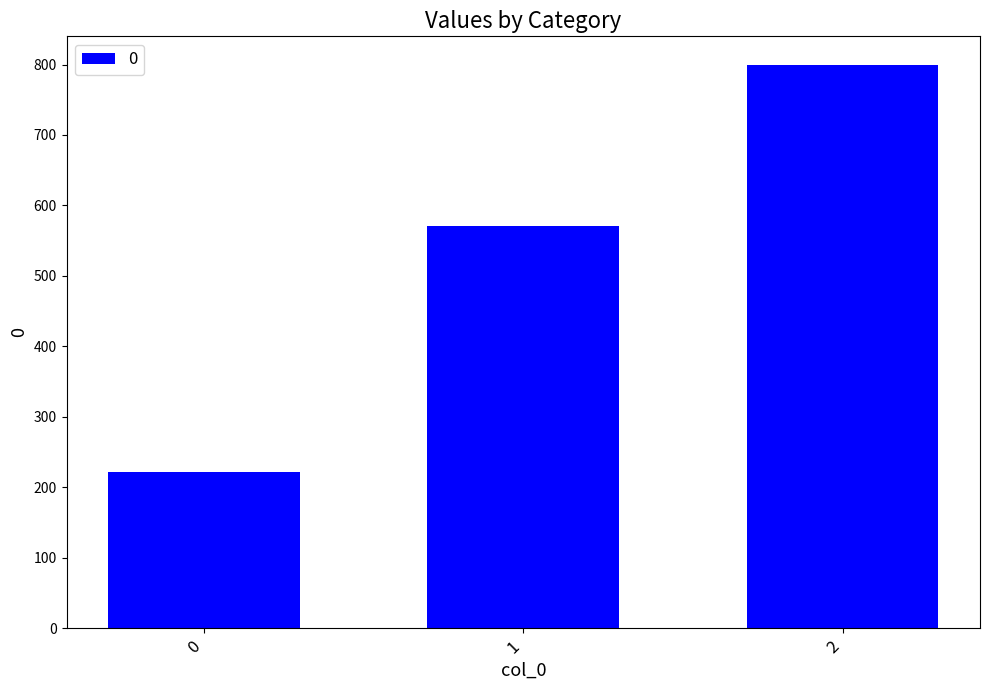

Which has a higher value, 2 or 1?

2